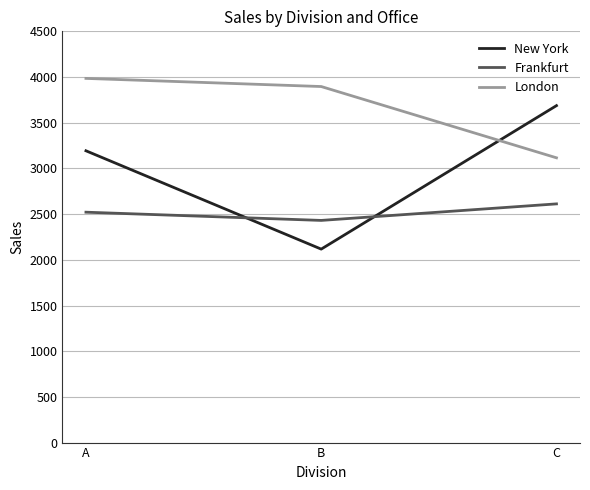

At which label is Frankfurt closest to 2521?

A